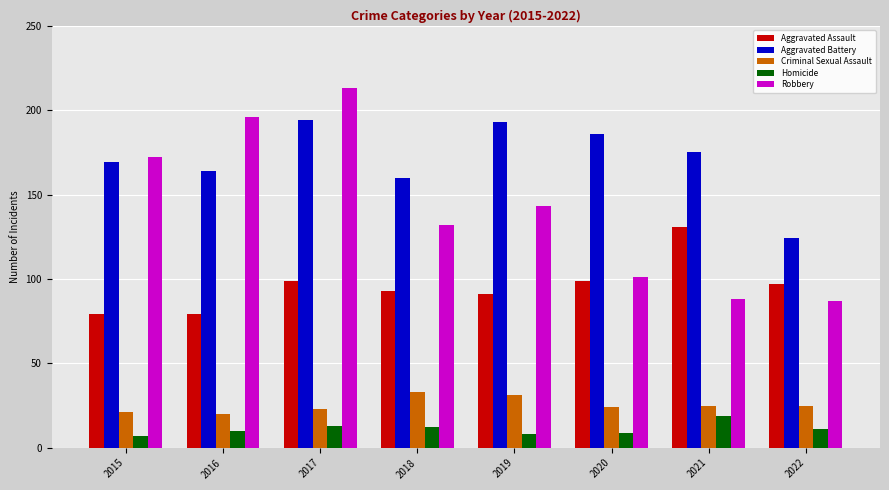

At which label does Aggravated Battery first exceed 175?

2017